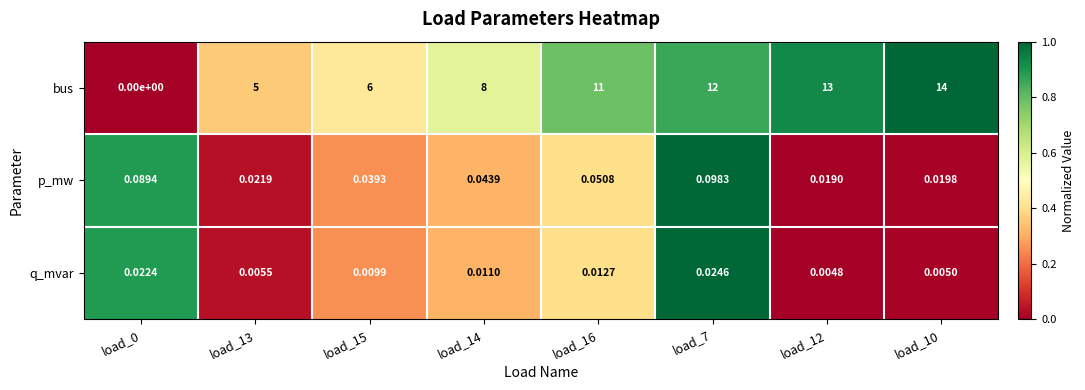

Which series has the largest range (max minus min)?

bus